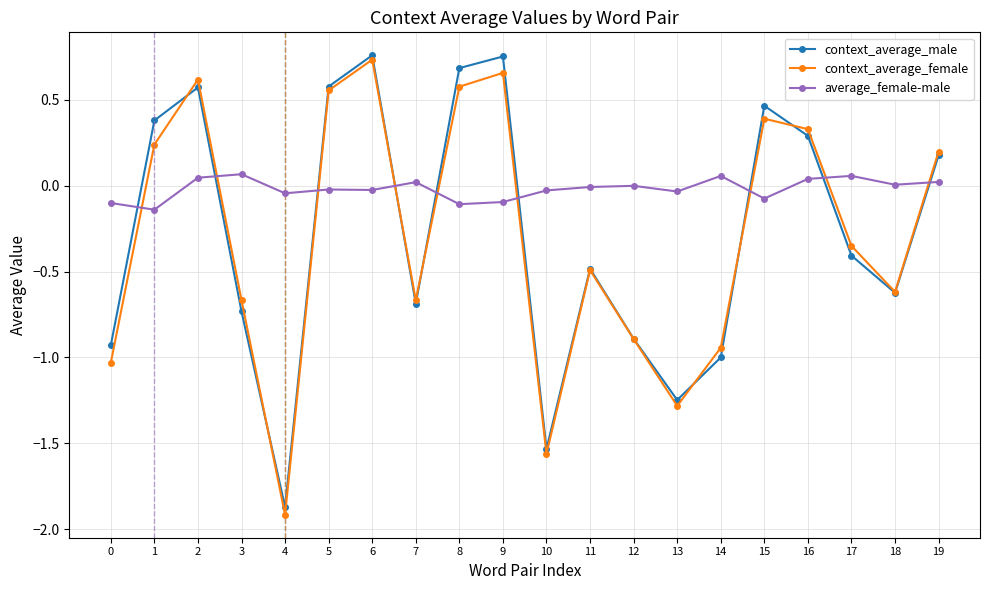

How many categories are shown in the chart?

20